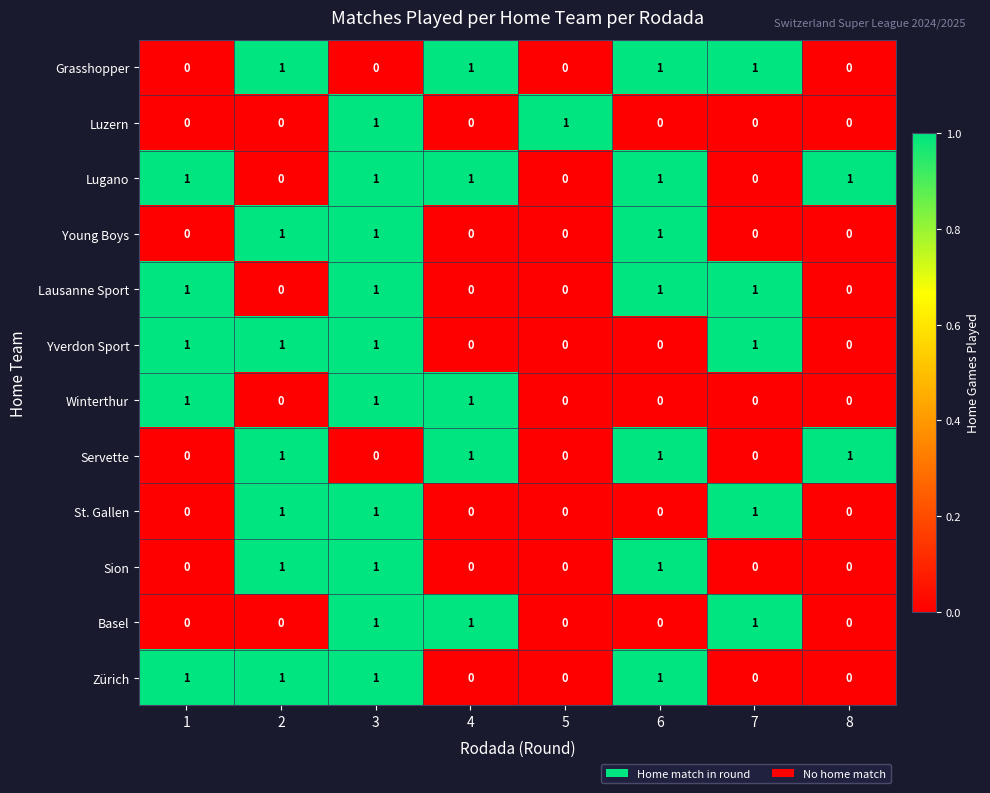

Count the Servette values in the range 0 to 1.

8